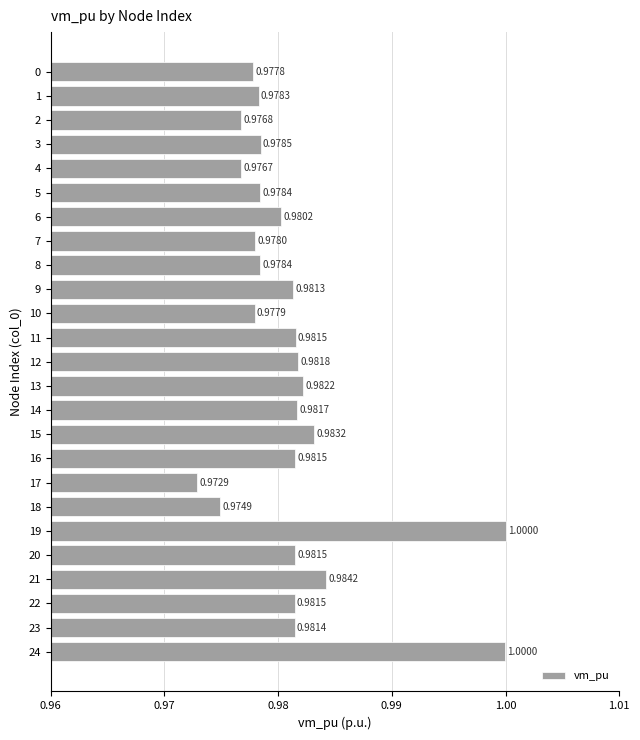

Which category has the highest value across all series?

19